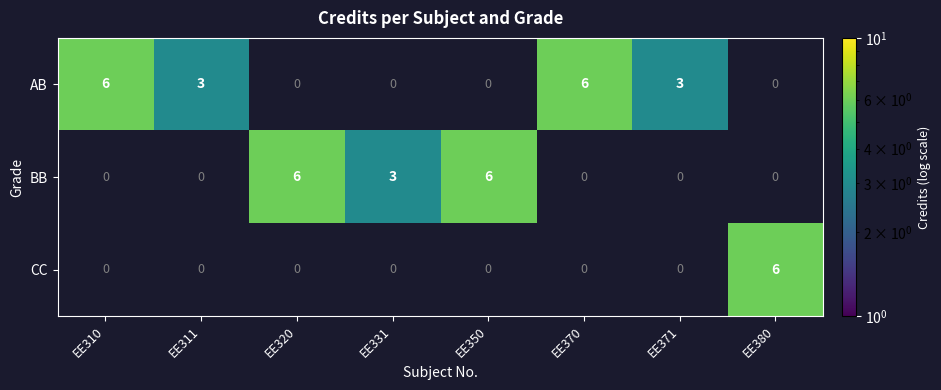

Is it true that CC equals 4 at EE380?

False